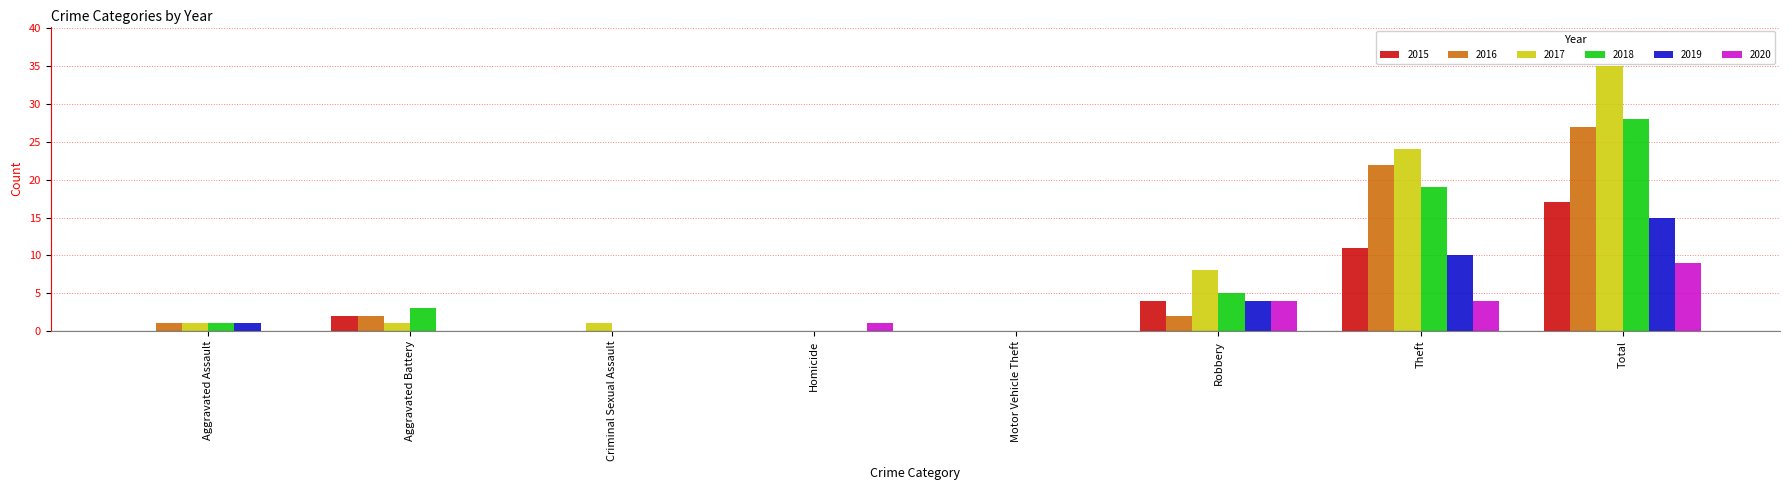

What is the sum of all 2015 values?

34